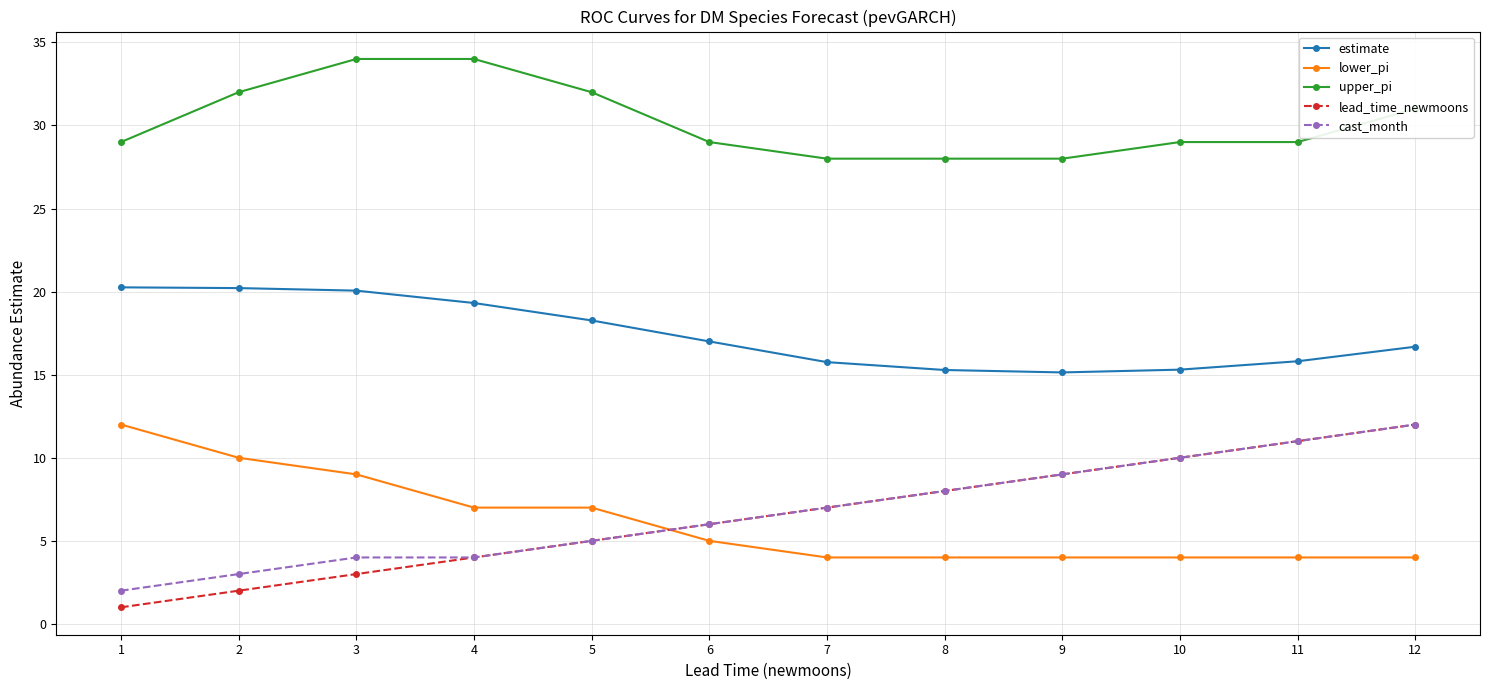

What is the lowest value of the cast_month series?

2.0